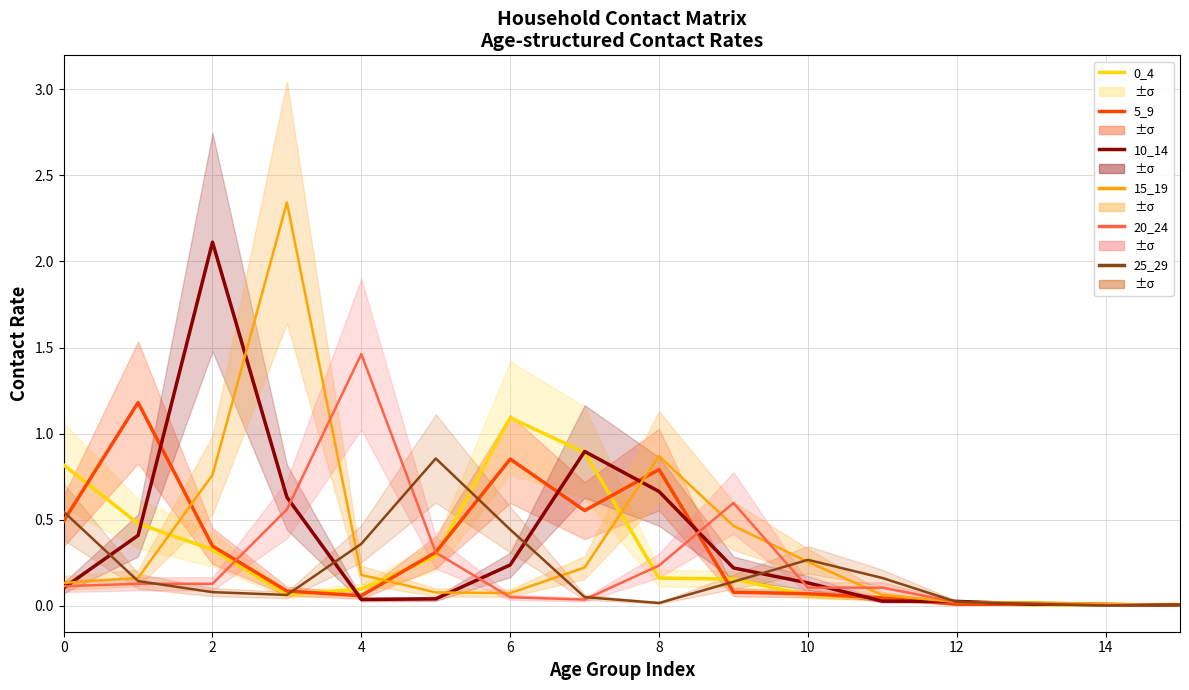

What are all the series names shown in the legend?

0_4, 5_9, 10_14, 15_19, 20_24, 25_29